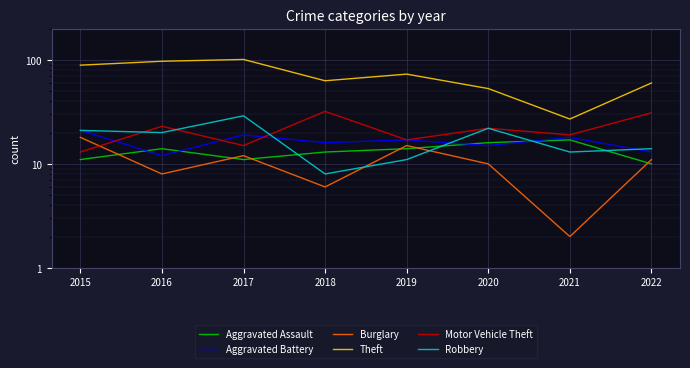

What is the spread (max minus min) of values at 2017?

90